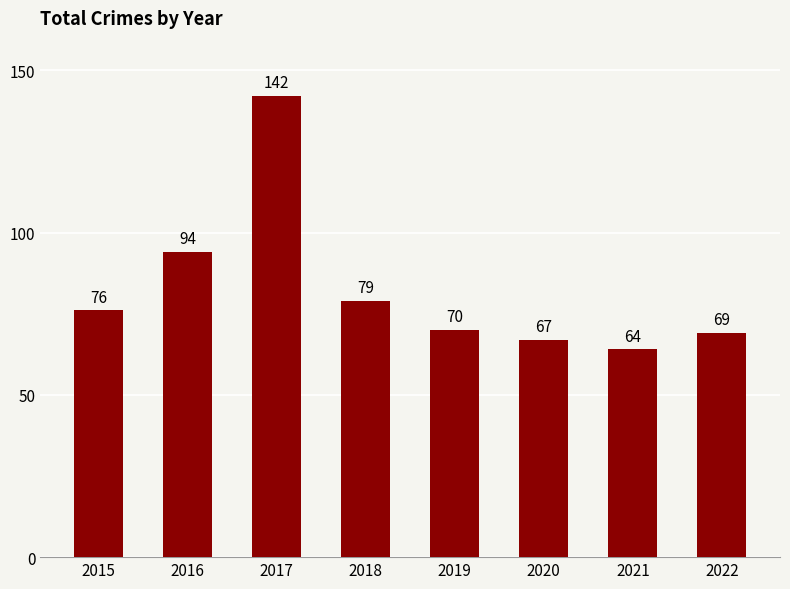

At which category does the chart reach its peak across all series?

2017